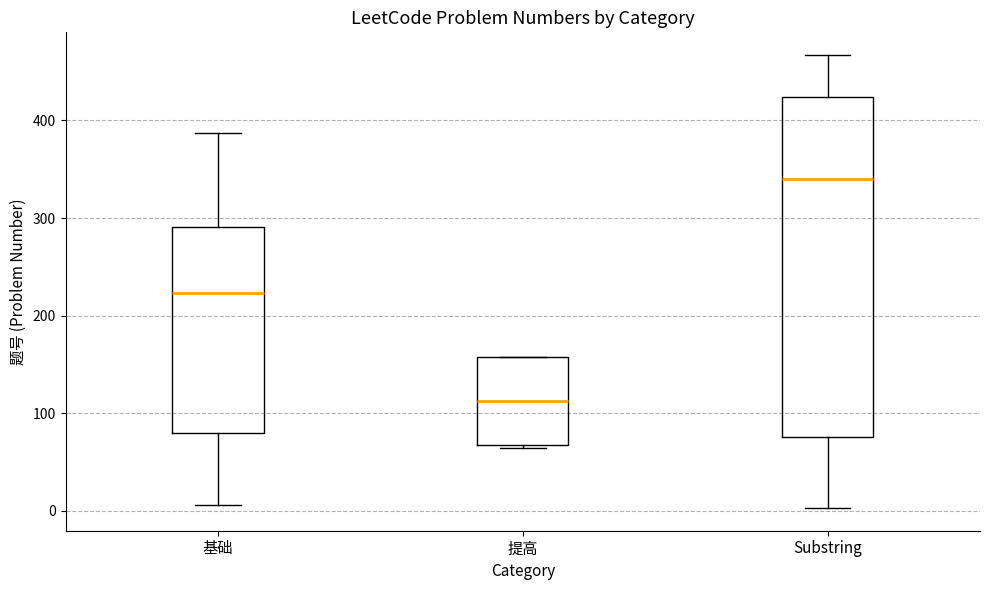

Where is the upper edge of the box for 基础 on the y-axis? The values are not printed on the chart, so give them approximately, as read against the axis.

290